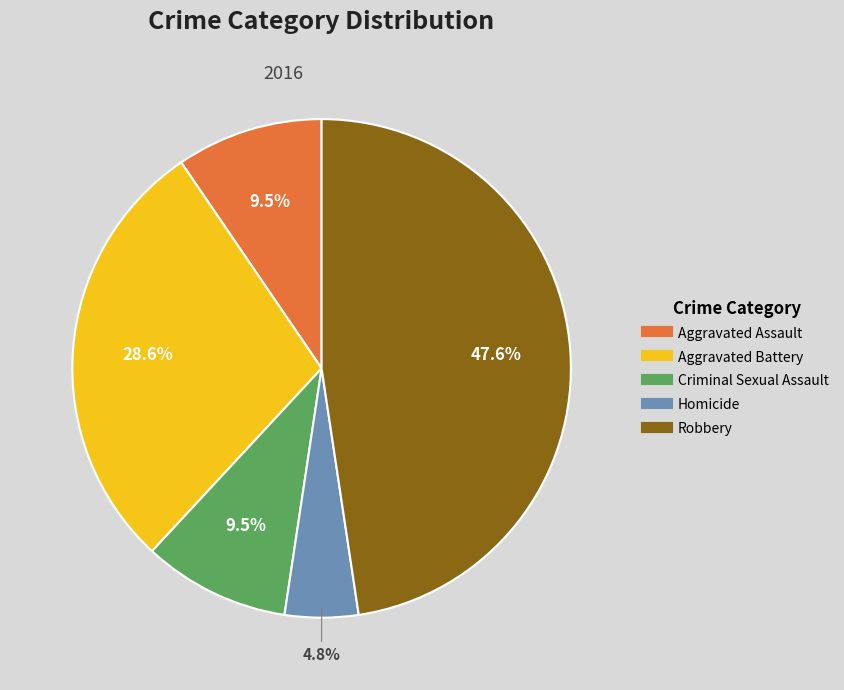

How much of the chart is everything except Aggravated Assault?

90.5%